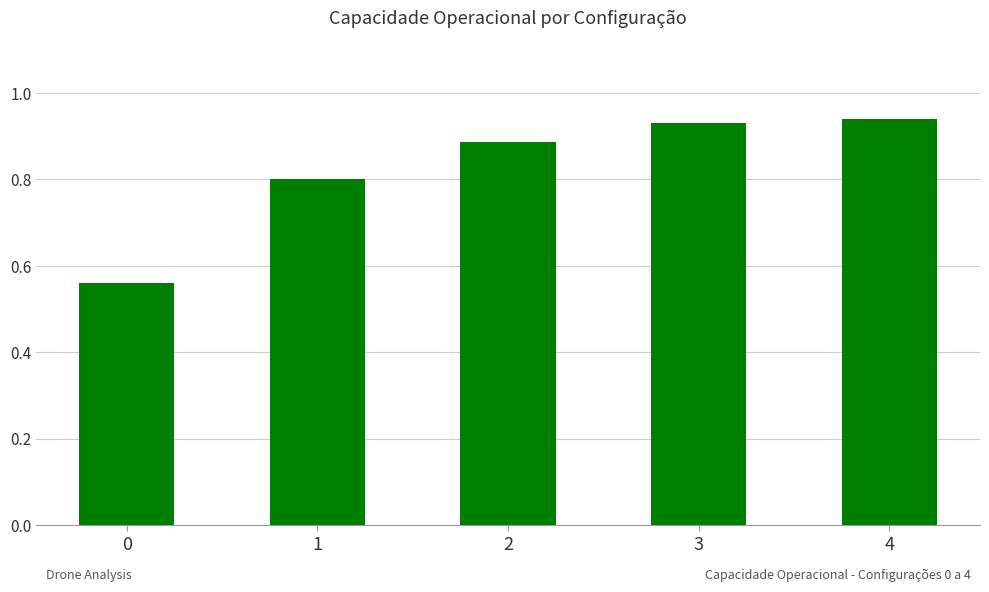

What is the value of the 2nd bar from the left?

0.8